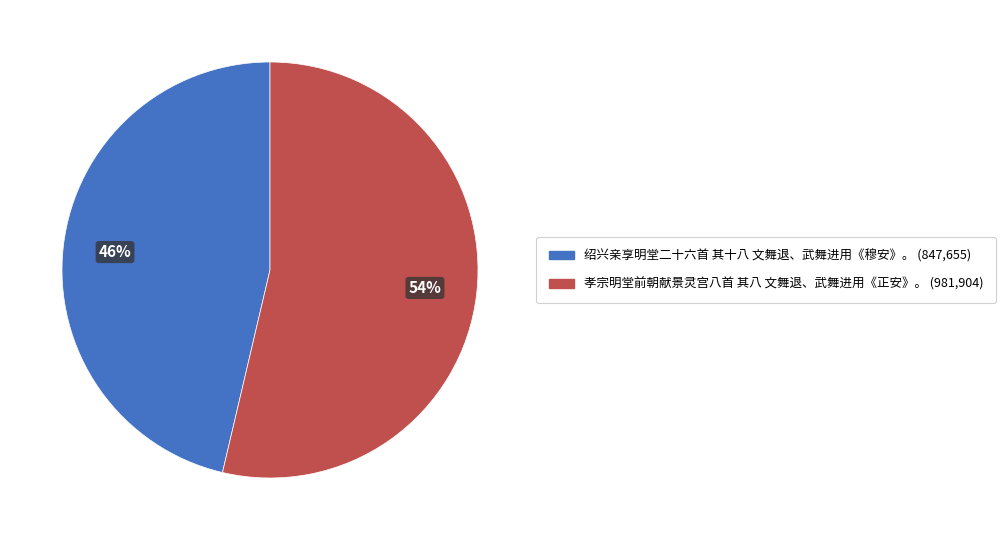

Do 绍兴亲享明堂二十六首 其十八 文舞退、武舞进用《穆安》。 and 孝宗明堂前朝献景灵宫八首 其八 文舞退、武舞进用《正安》。 together represent more than half of the pie?

Yes